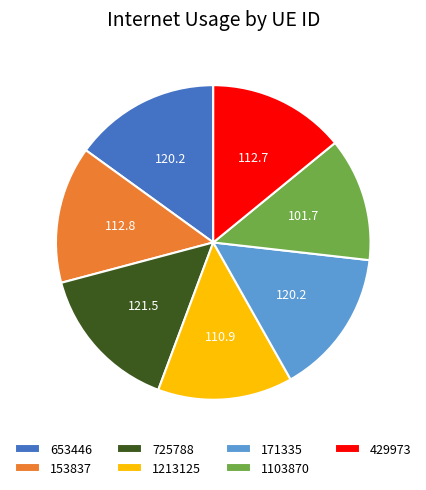

Which category has the smallest portion of the pie?

1103870